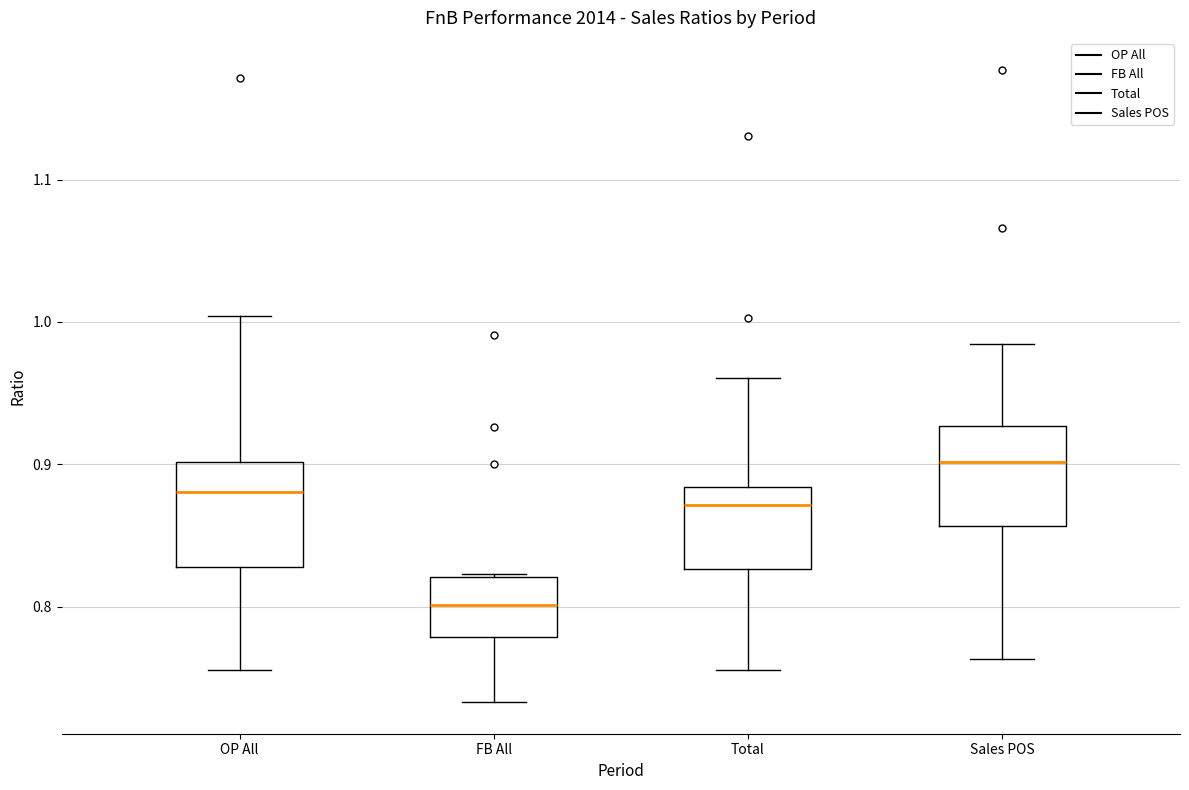

Which box has the highest median line?

Sales POS